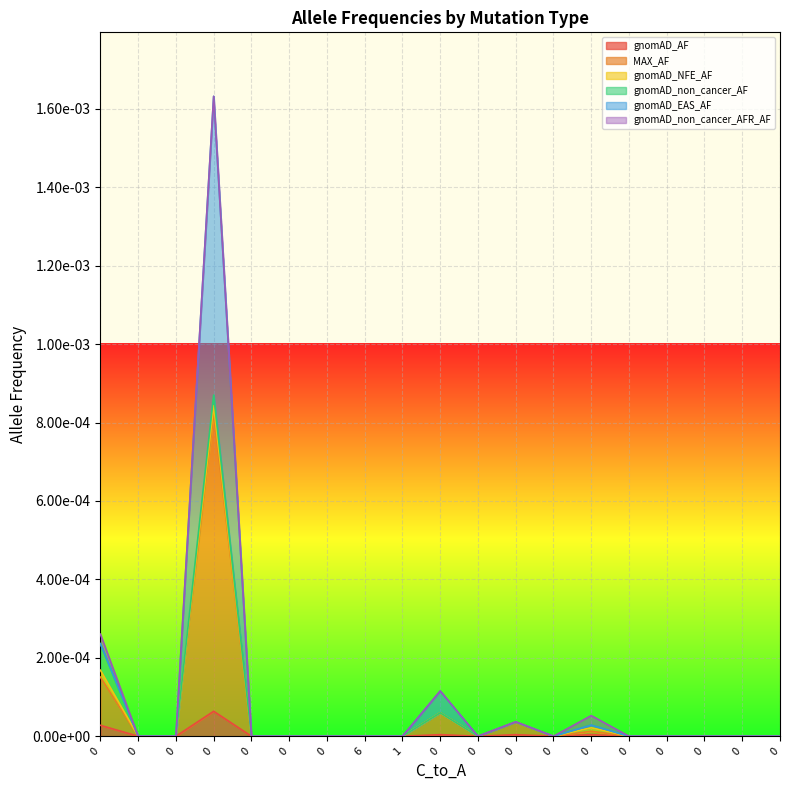

True or false: gnomAD_EAS_AF and gnomAD_AF cross at least once.

False